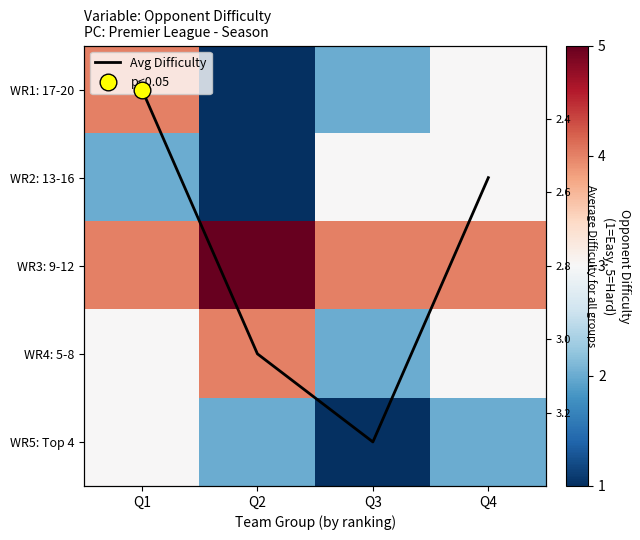

What is the approximate value of WR5: Top 4 at Q1?

3.0